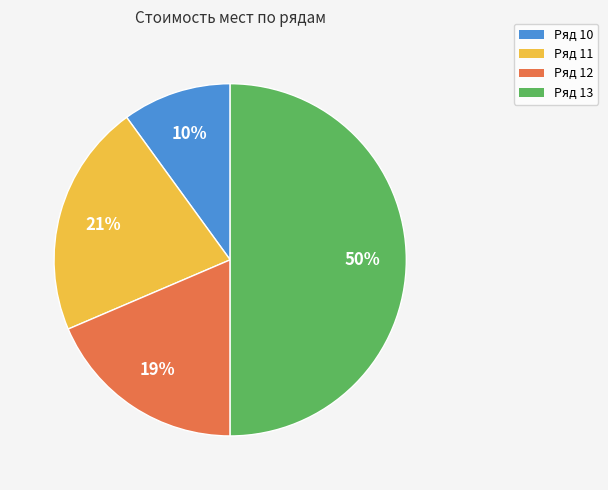

To the nearest percent, what is the difference between the largest and smallest slice percentages?

40%